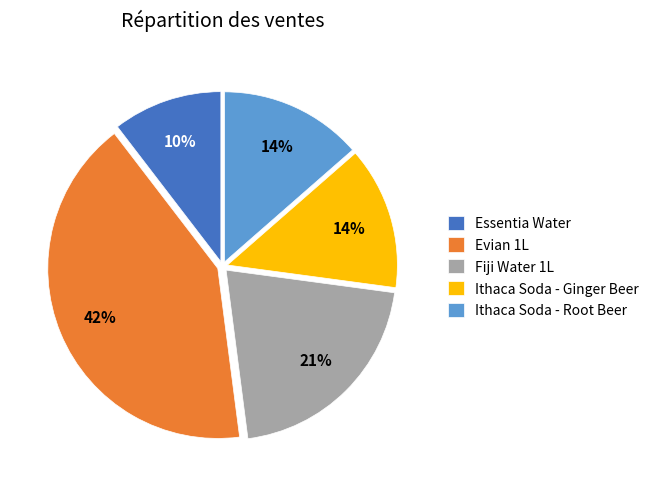

What percentage is the Ithaca Soda - Root Beer slice, to the nearest percent?

14%